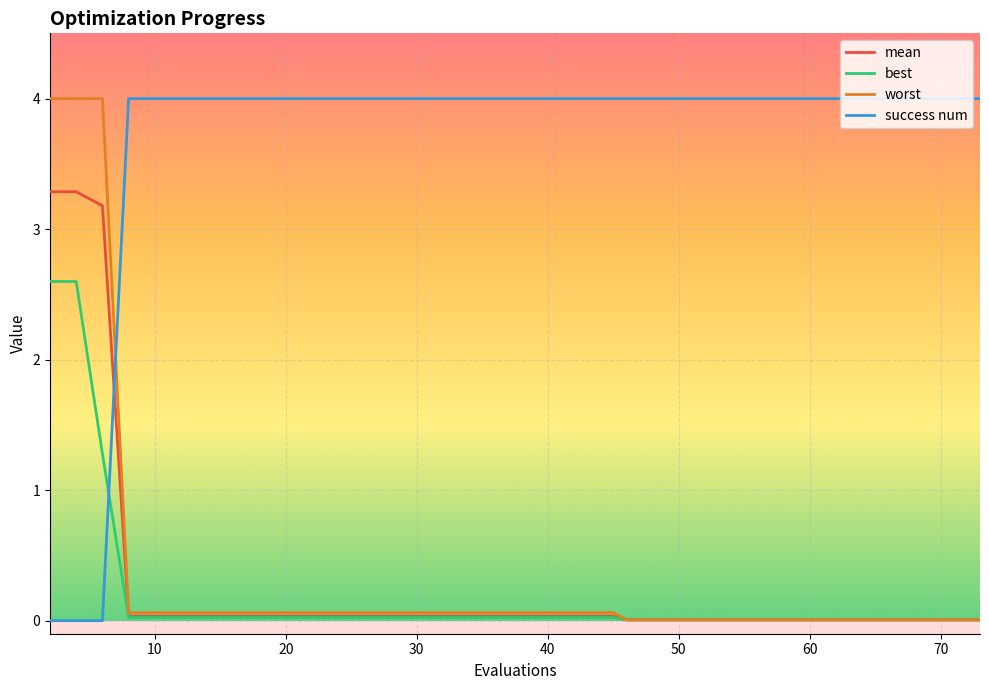

How many intersections are there between success num and best?

1